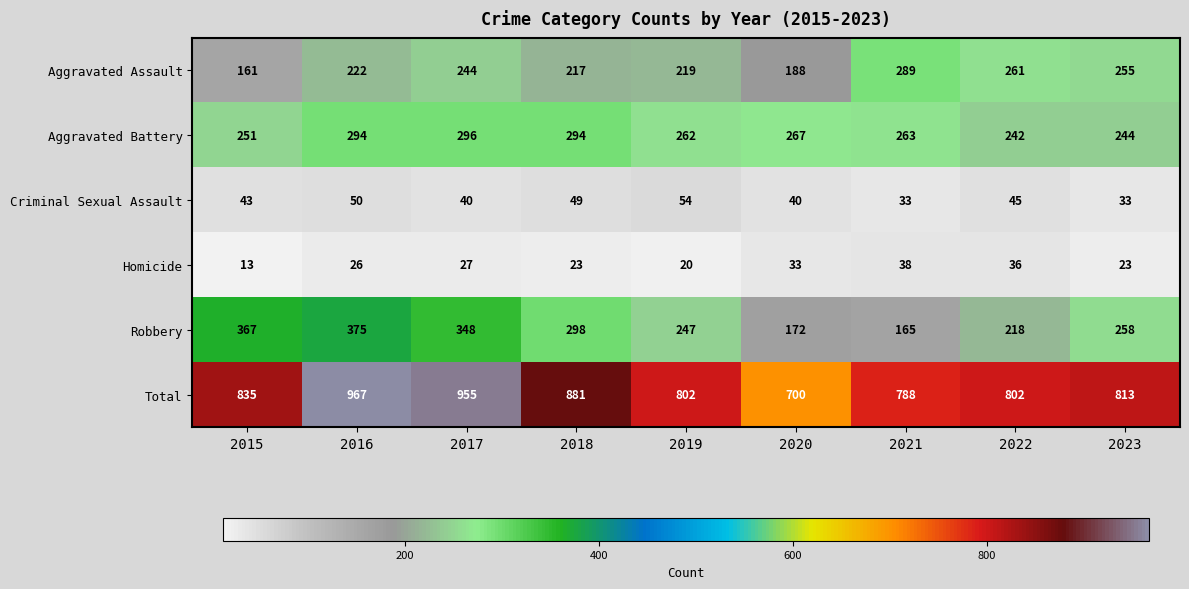

What is the difference between the Aggravated Assault values at 2020 and 2019?

31